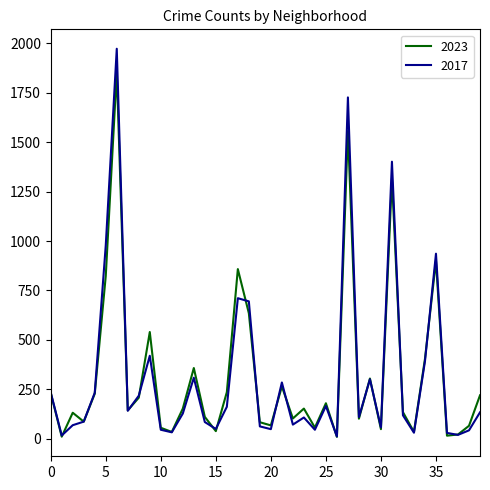

Rank the series by their maximum value, from lowest to highest.

2023, 2017